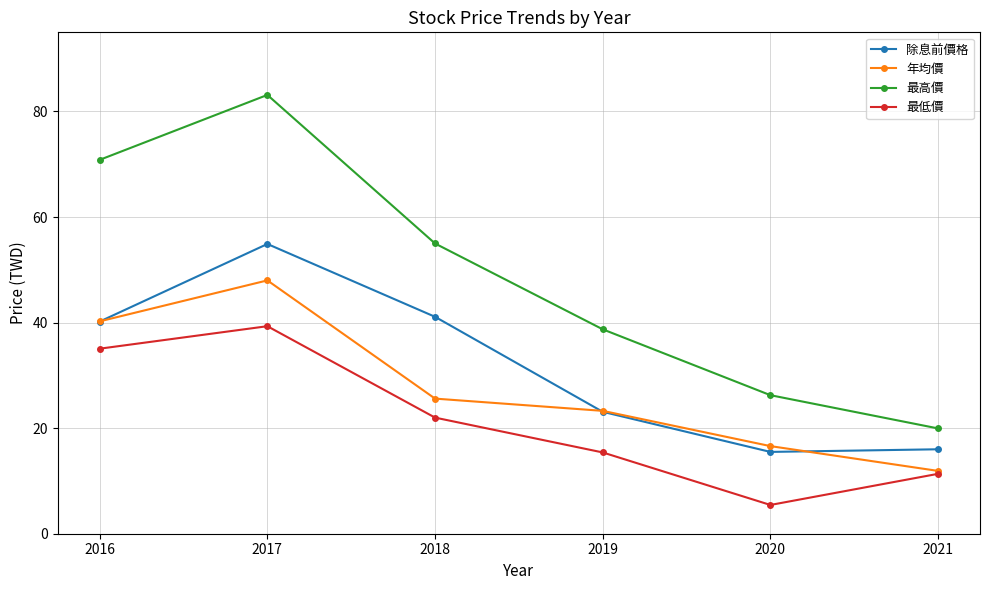

Which series has the largest range (max minus min)?

最高價